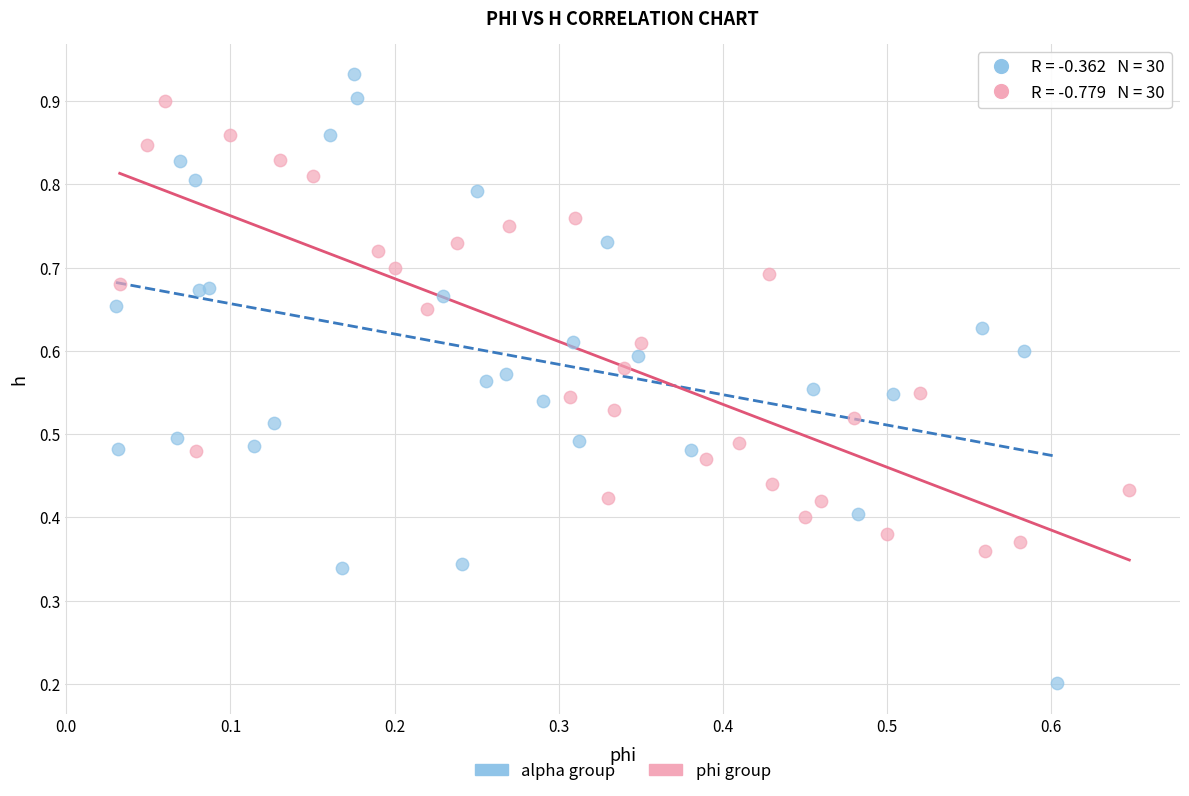

Which series reaches the maximum Y coordinate?

alpha group